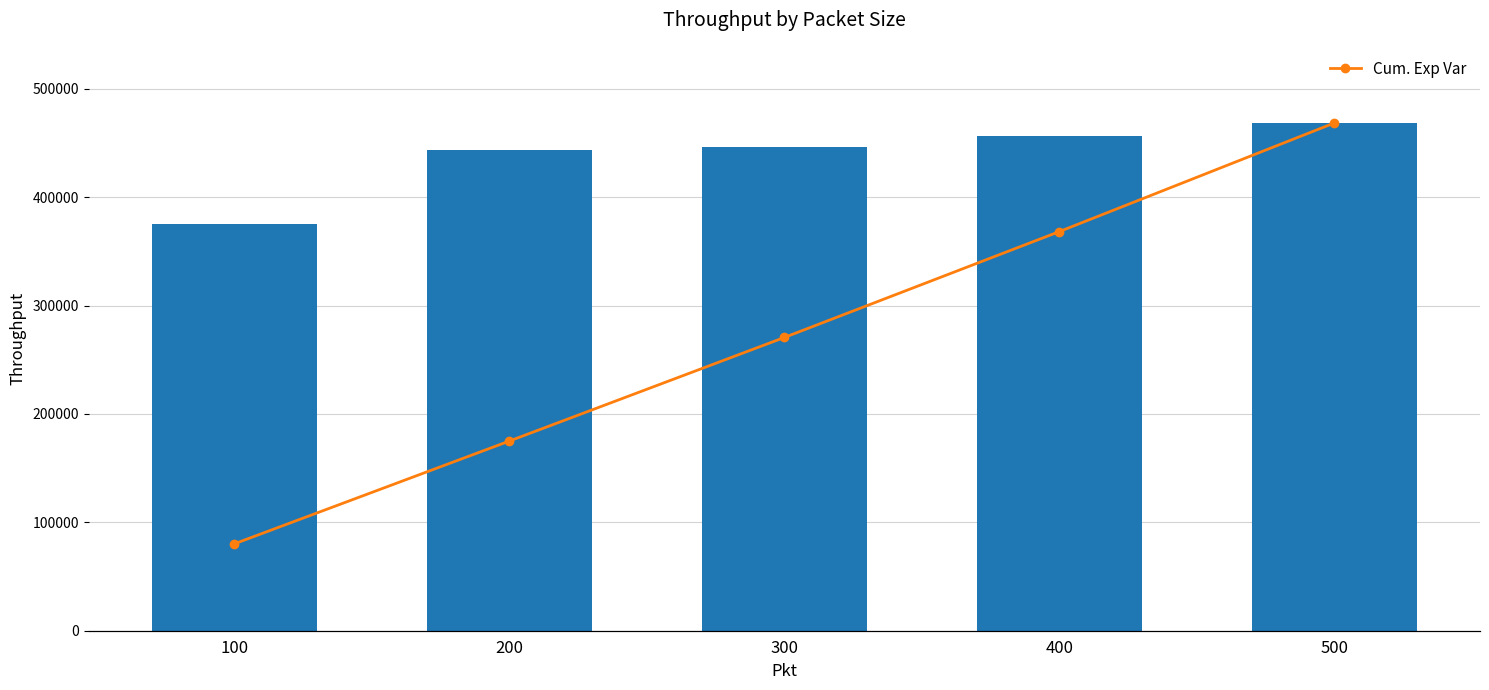

How many values in the Throughput series exceed 446771?

2